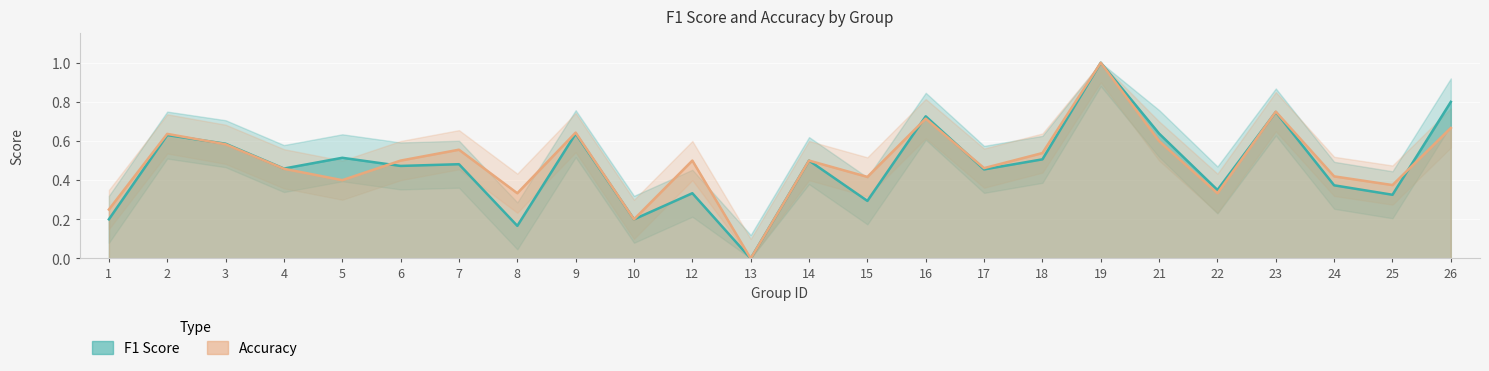

Reading left to right, list all the values displayed in this chart.

f1: 0.2	0.6	0.6	0.5	0.5	0.5	0.5	0.2	0.6	0.2	0.3	0.0	0.5	0.3	0.7	0.5	0.5	1.0	0.6	0.3	0.7	0.4	0.3	0.8
accuracy: 0.2	0.6	0.6	0.5	0.4	0.5	0.6	0.3	0.6	0.2	0.5	0.0	0.5	0.4	0.7	0.5	0.5	1.0	0.6	0.3	0.8	0.4	0.4	0.7